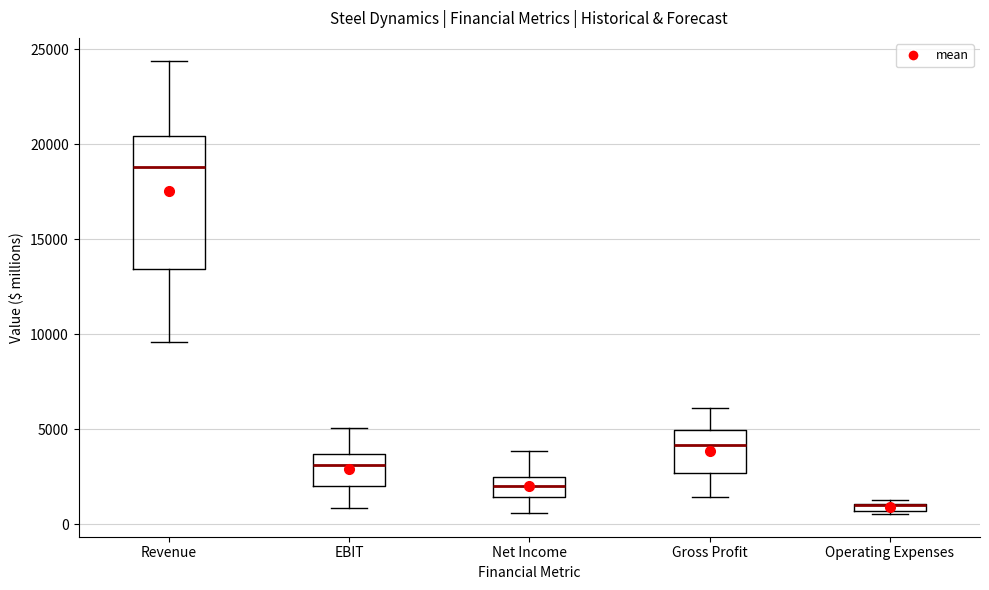

Comparing the boxes themselves (not the whiskers), which one is the tallest?

Revenue